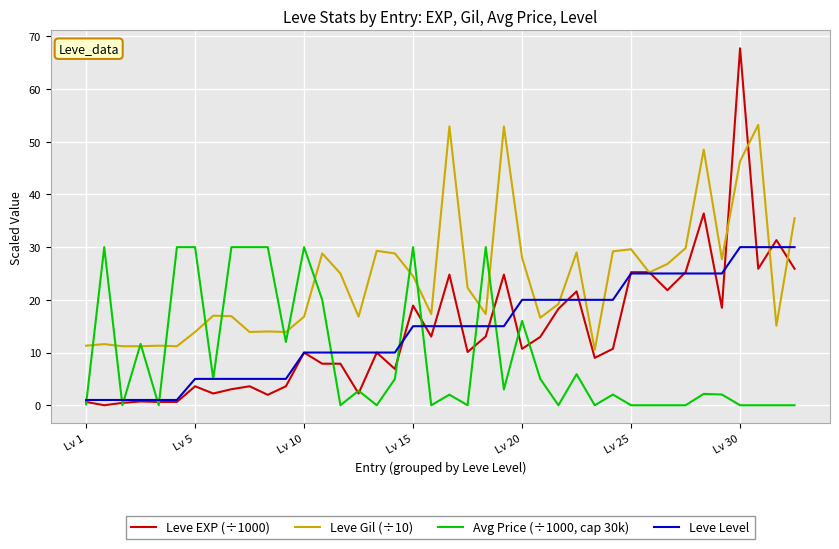

What is the maximum value for Leve EXP (÷1000)?

67.7